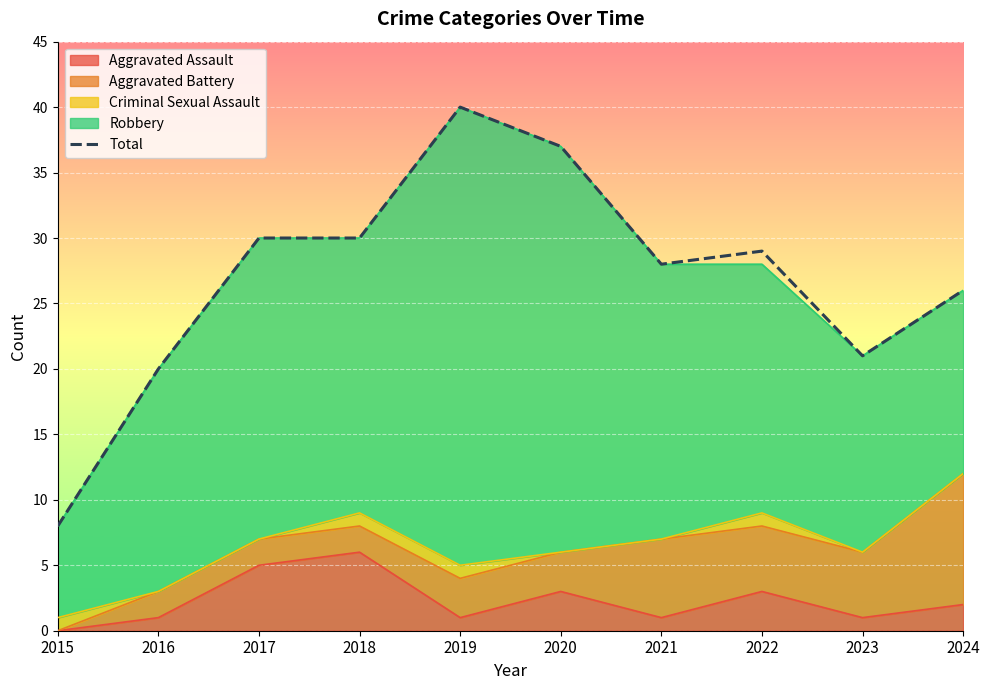

Which category has the lowest value across all series?

2015